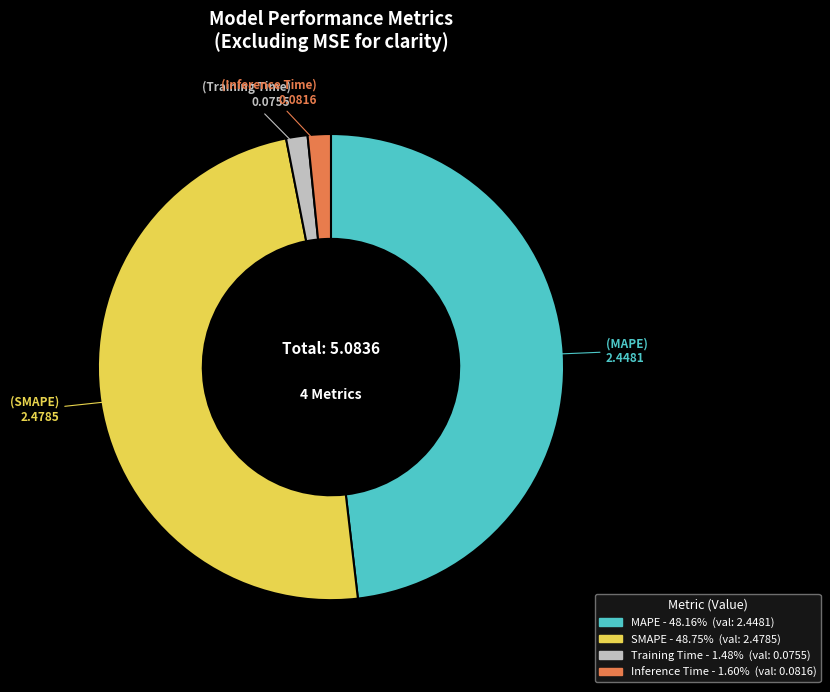

What is the largest slice in the pie chart?

SMAPE